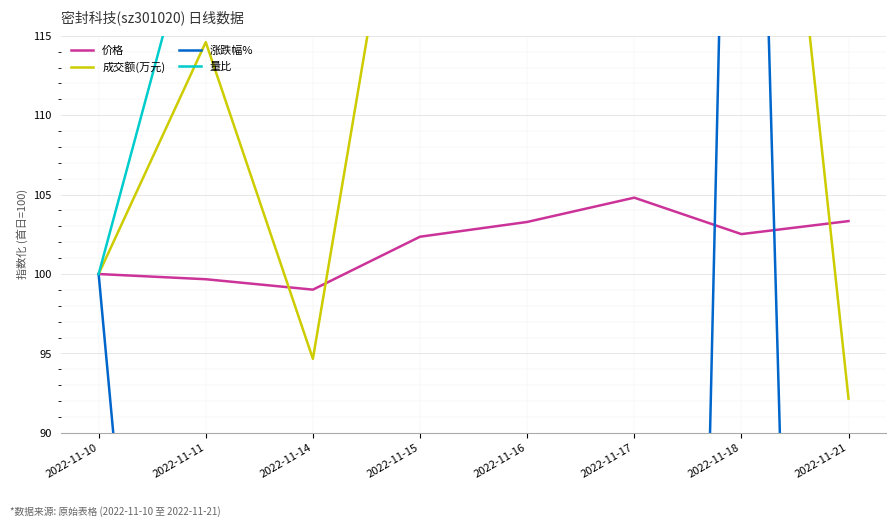

What is the total value across all series at 2022-11-18?

665.7